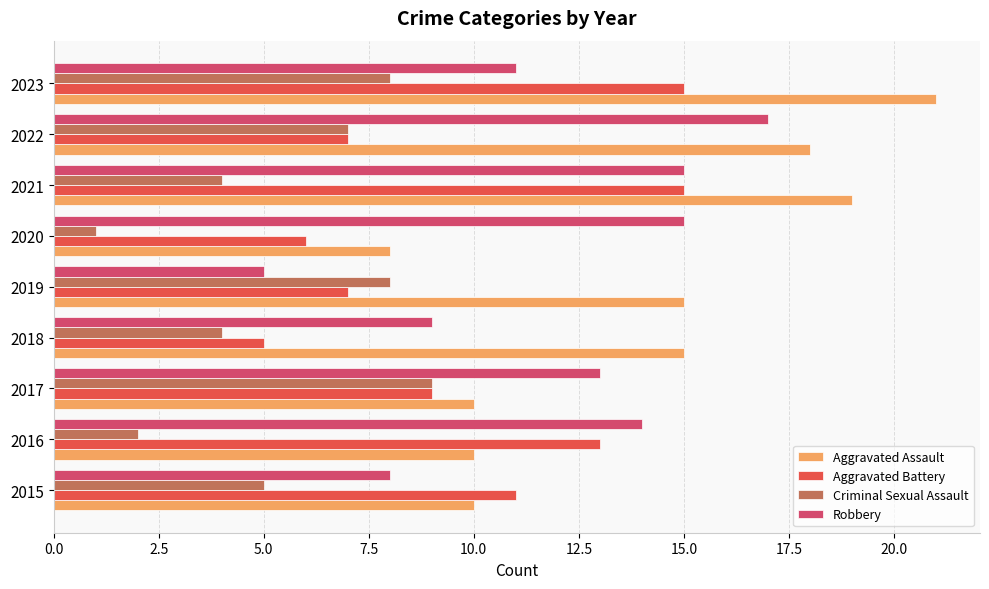

Rank the series by their average value, from highest to lowest.

Aggravated Assault, Robbery, Aggravated Battery, Criminal Sexual Assault